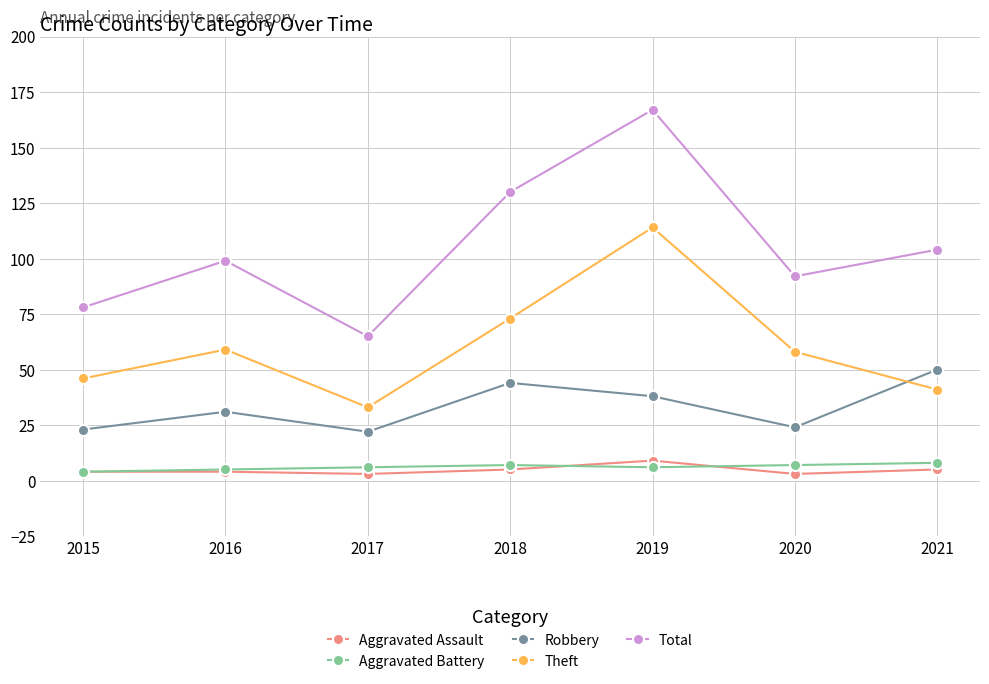

What is the spread (max minus min) of values at 2017?

62